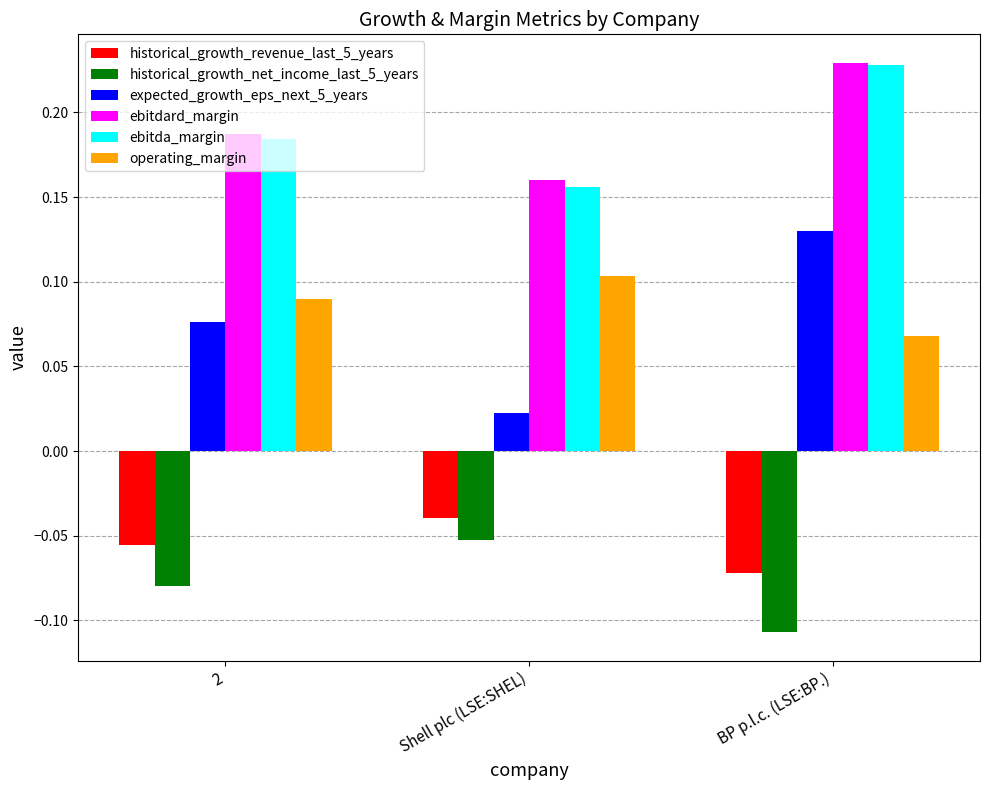

What is the spread (max minus min) of values at BP p.l.c. (LSE:BP.)?

0.3